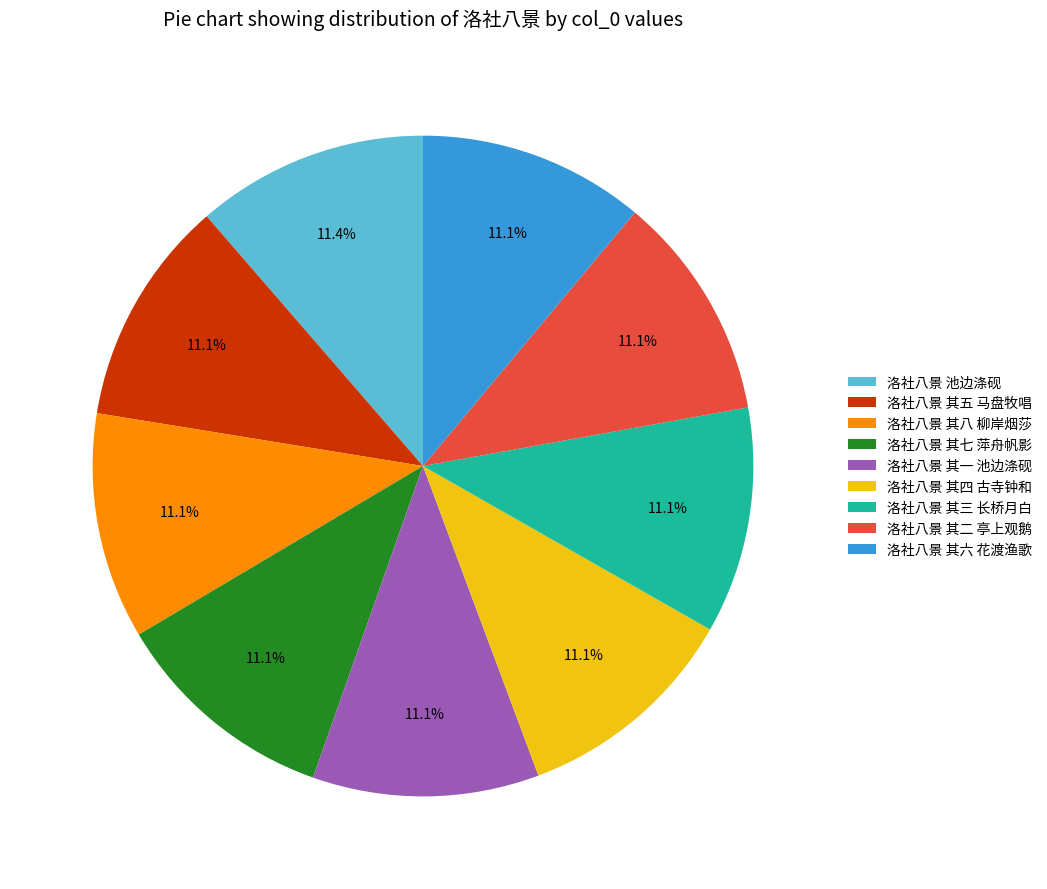

What is the ratio of the value at 洛社八景 其三 长桥月白 to the value at 洛社八景 其二 亭上观鹅?

1.0